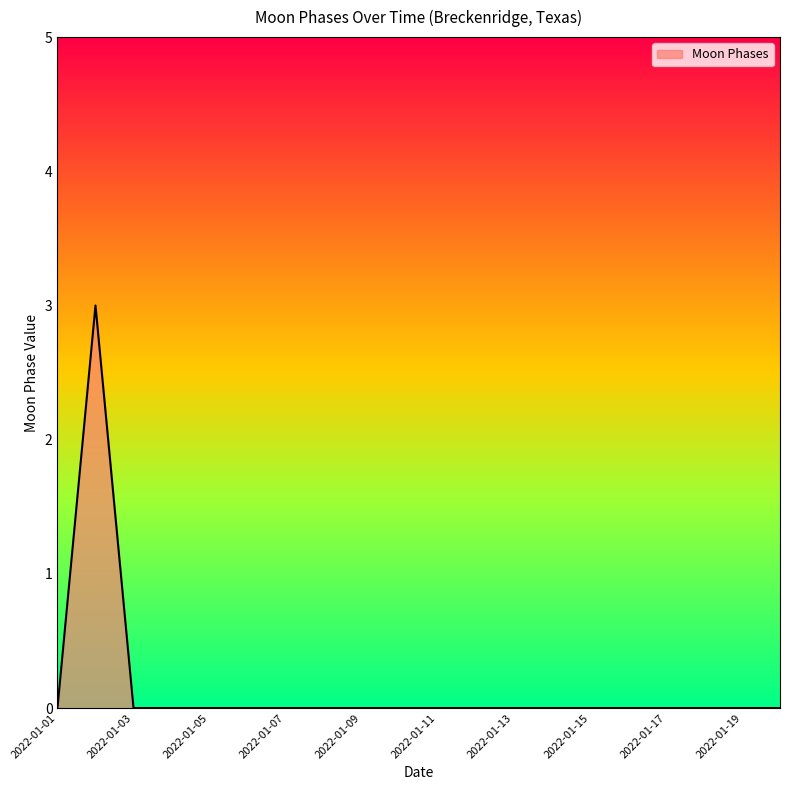

How many values are between 0 and 1?

19